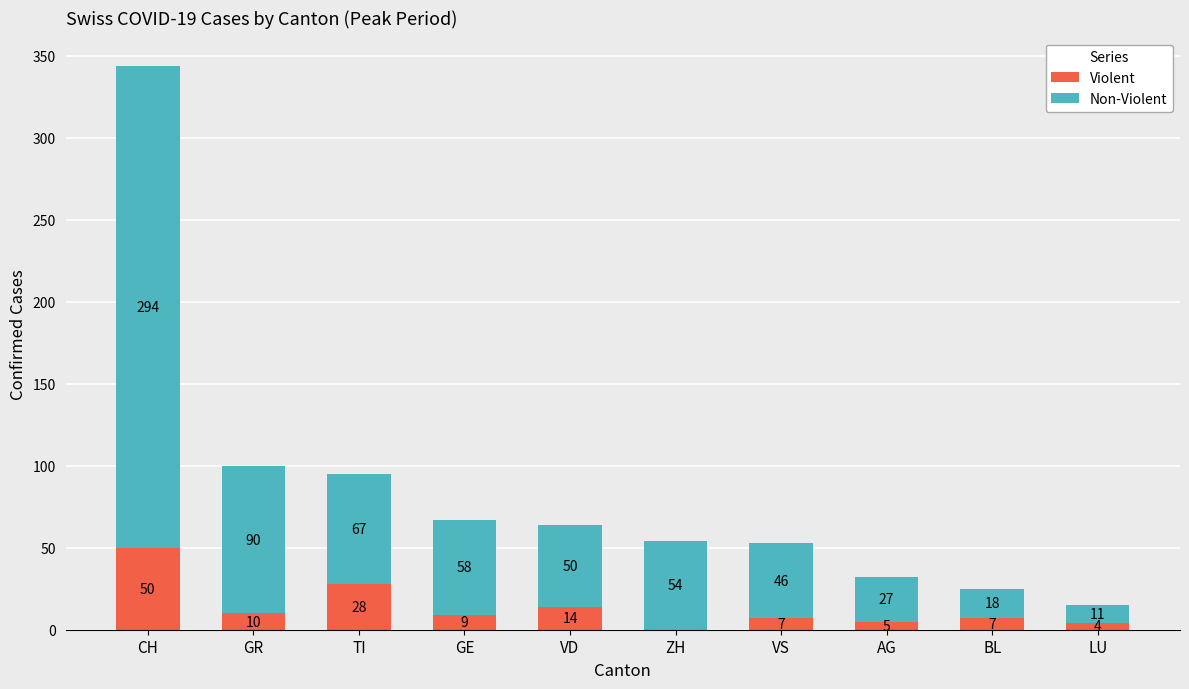

Reading right to left, list the values for the Violent series.

LU=4	BL=7	AG=5	VS=7	ZH=0	VD=14	GE=9	TI=28	GR=10	CH=50